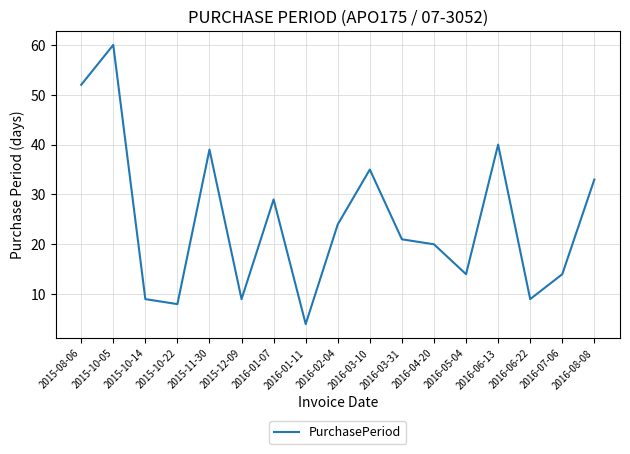

At which label is the value closest to 32?

2016-08-08